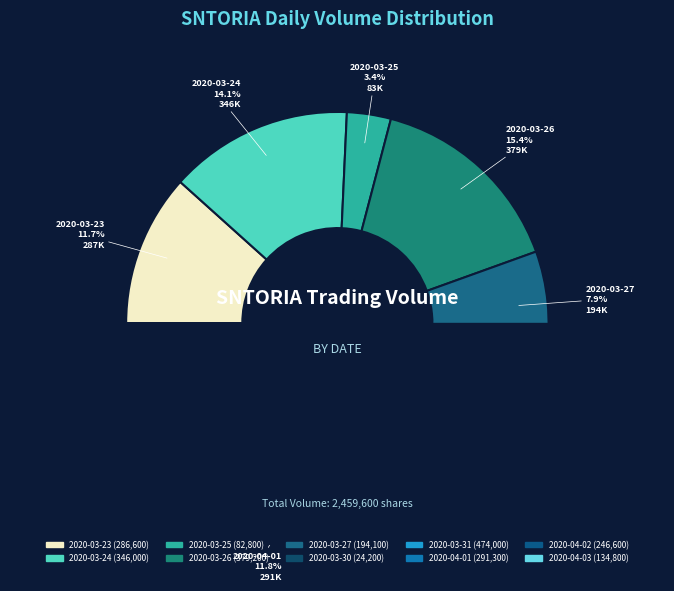

To the nearest percent, what is the average slice percentage?

10%